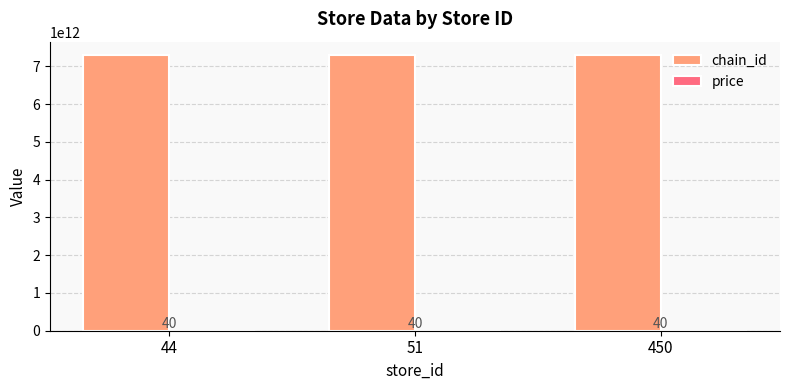

The value of chain_id at 450 is 7290058197699. True or false?

True